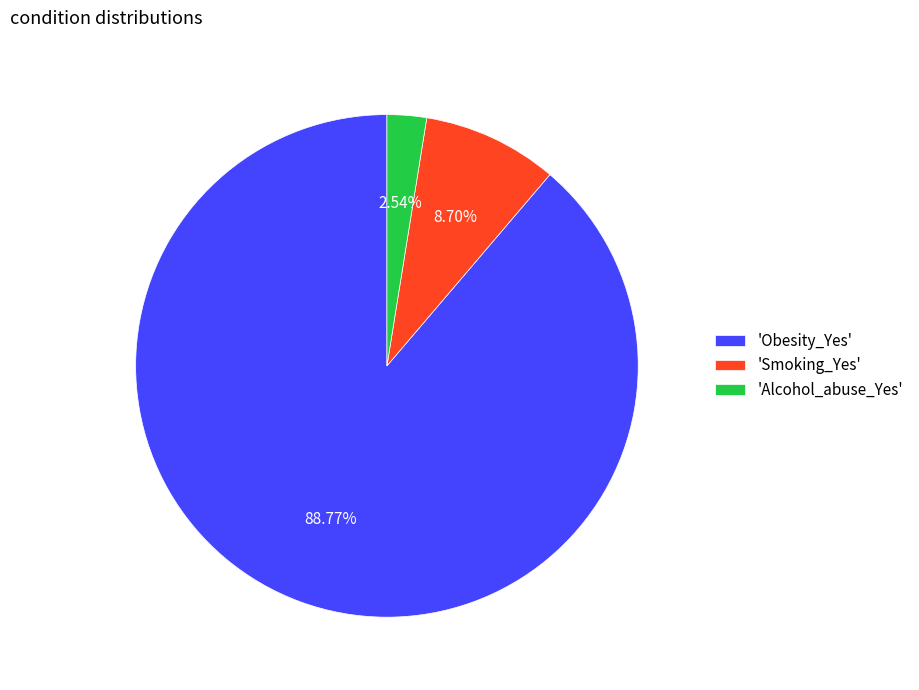

Is there any slice that represents more than half of the pie?

Yes